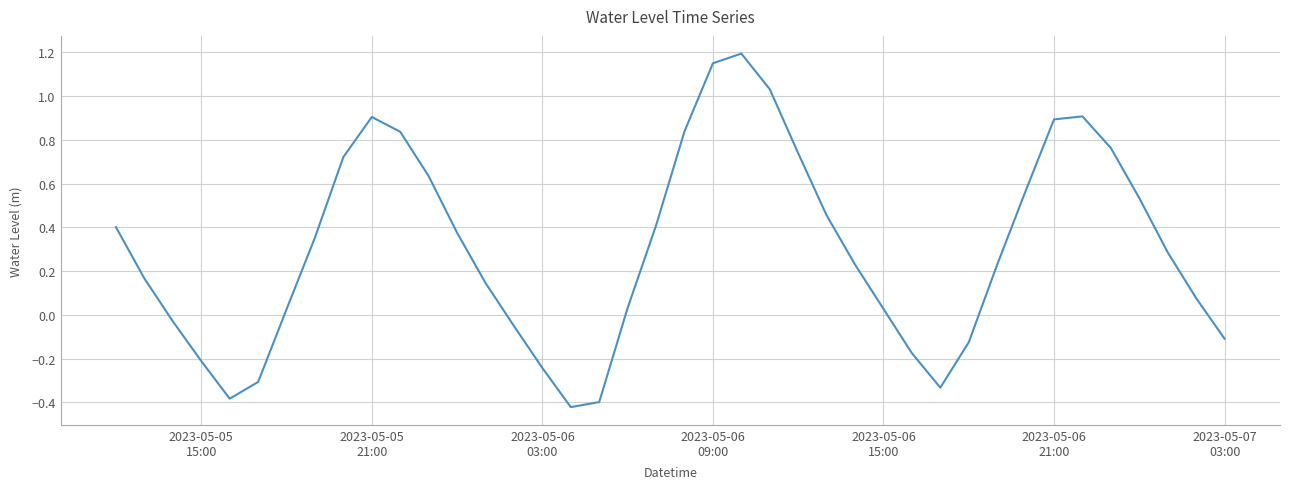

What is the difference between the maximum and minimum values?

1.6